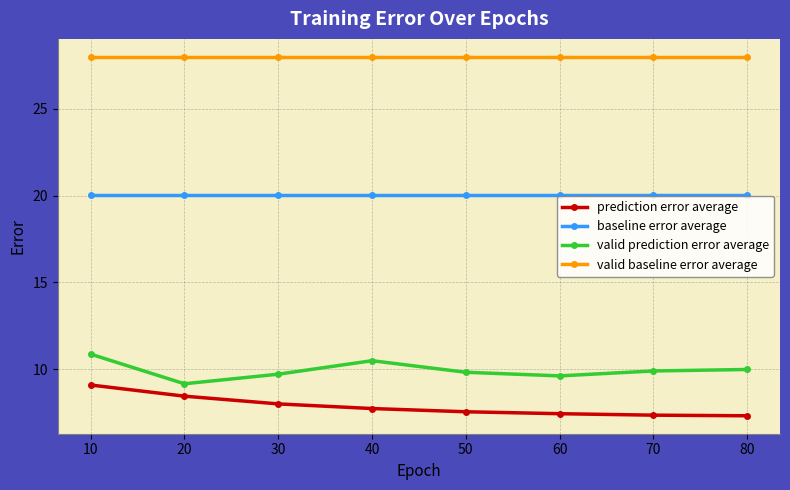

True or false: prediction error average has a value of 3.1 at 50.

False